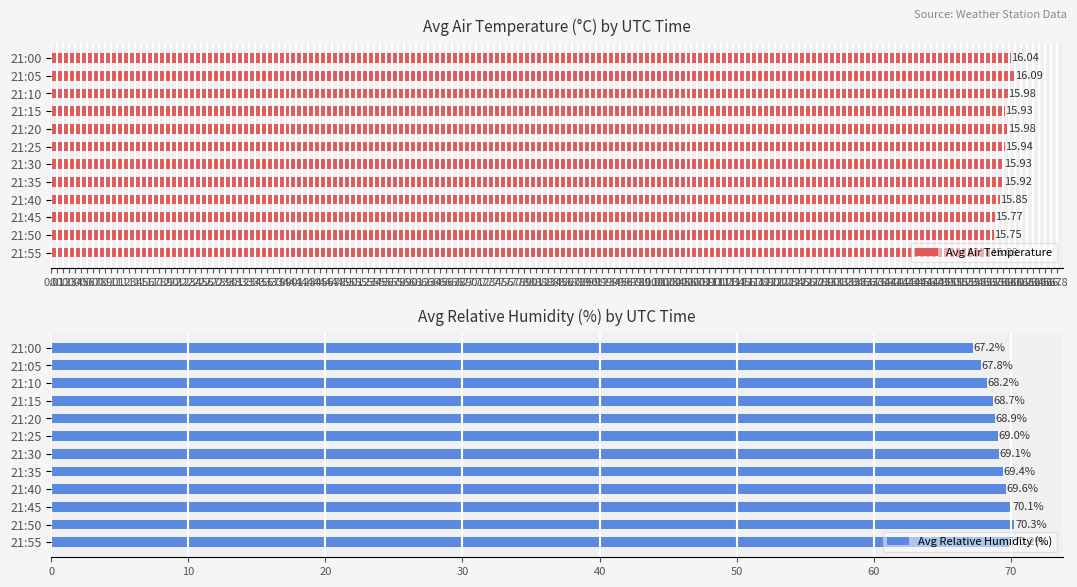

What is the difference between the second highest and second lowest values in the Avg Air Temperature series?

0.3